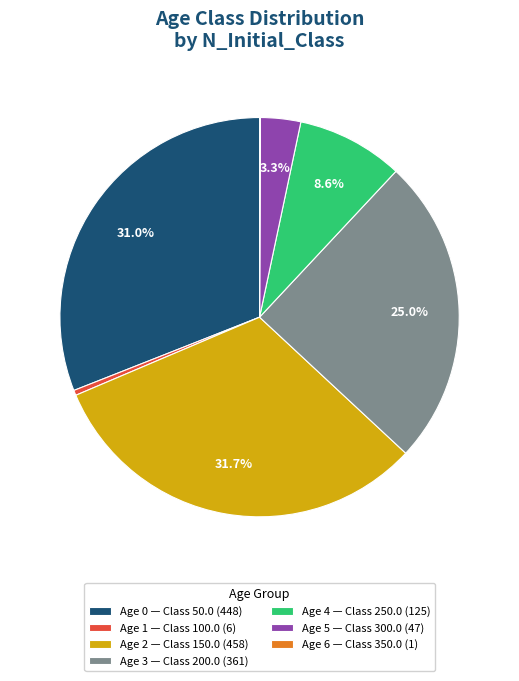

Do Age 3 — Class 200.0 (361) and Age 4 — Class 250.0 (125) together represent more than half of the pie?

No